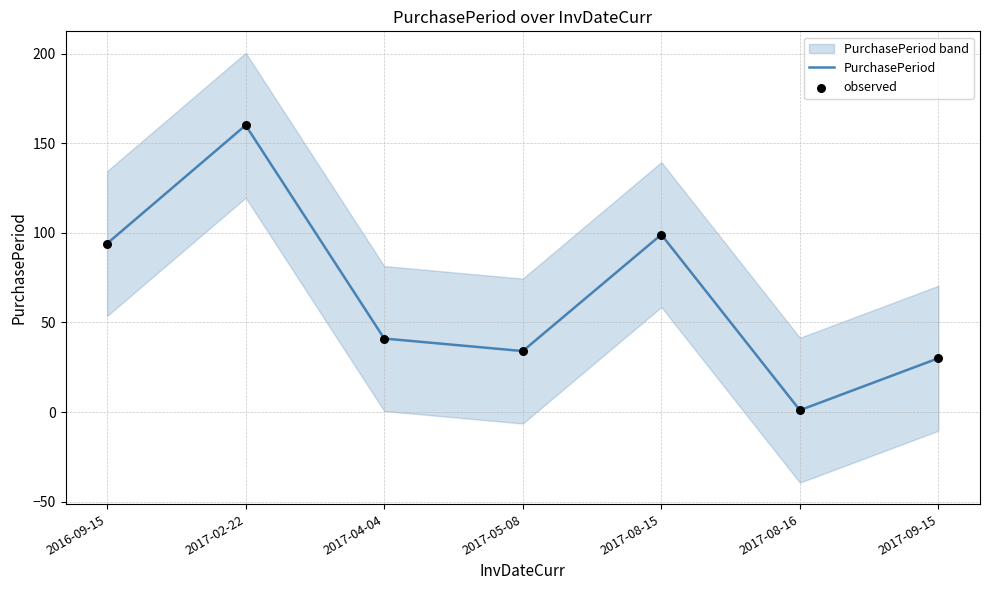

At which category is the sum across all series the highest?

2017-02-22